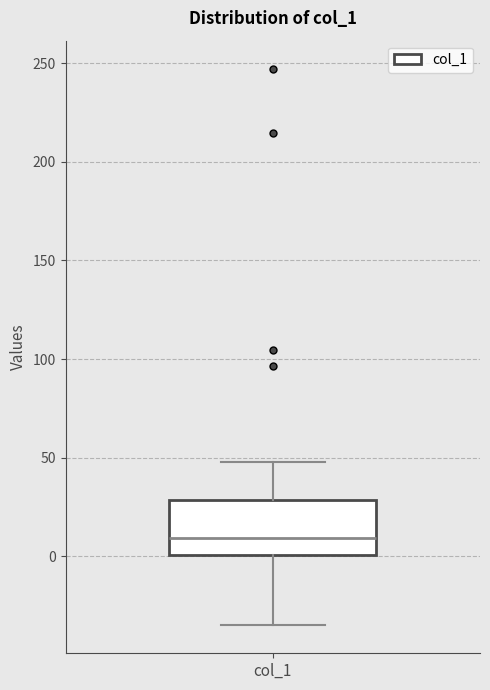

Transcribe this box plot: give where the median line is, the range the box spans, and where the two whiskers end, as read against the y-axis. The values are not printed on the chart, so give them approximately, as read against the axis.

median 10, box 0 to 30, whiskers -35 to 50